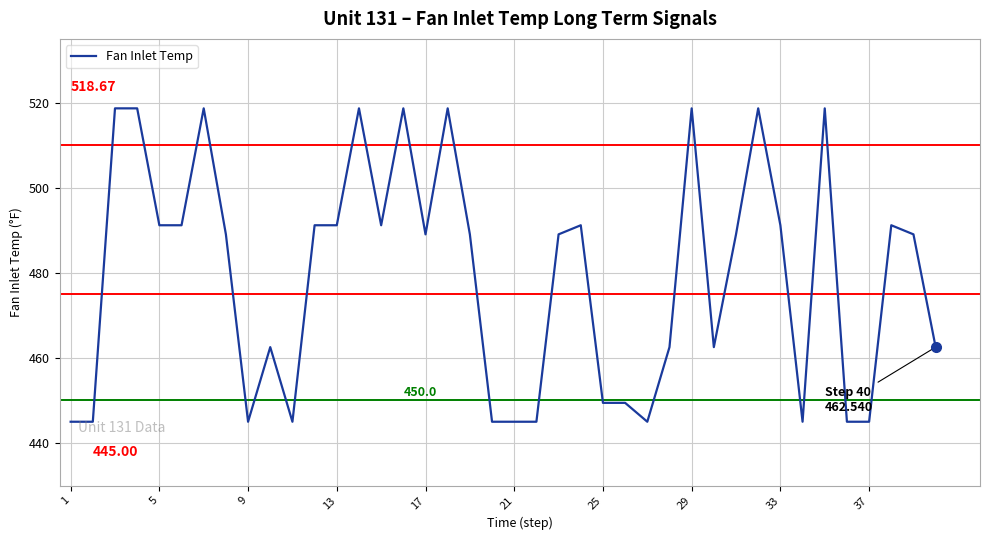

What is the difference between the maximum and minimum values?

73.7